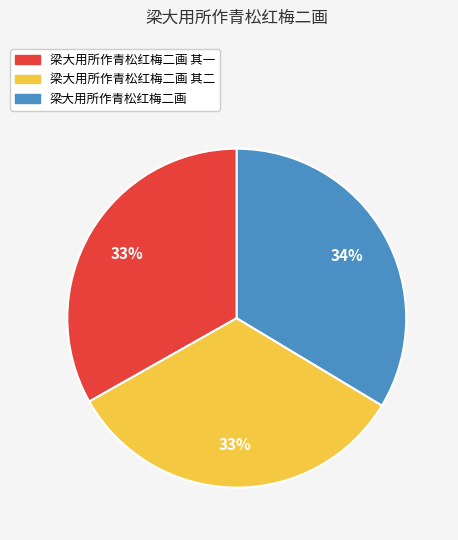

How many segments does this pie chart have?

3